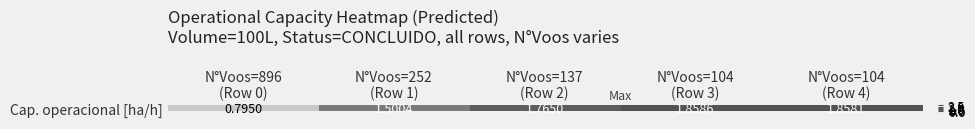

Reading left to right, transcribe all the data shown in this chart.

0.8	1.5	1.8	1.9	1.9